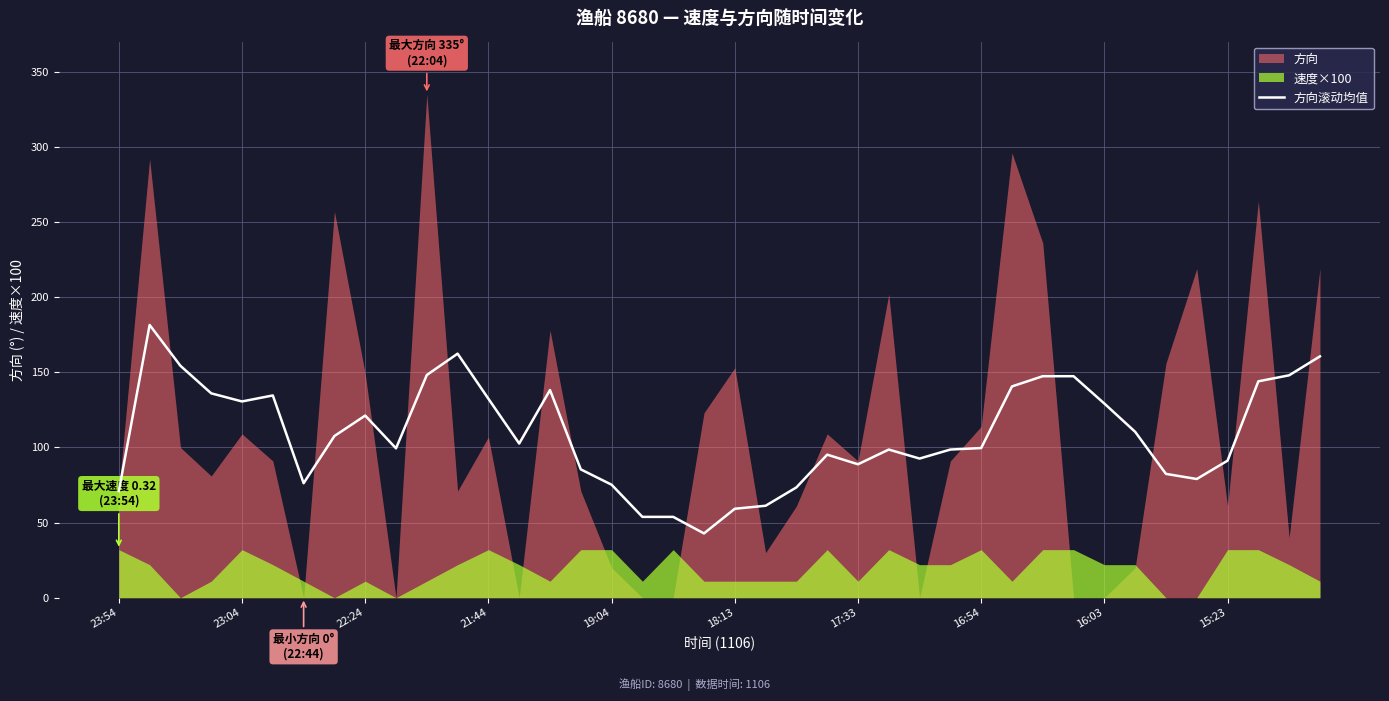

Does the chart have visible grid lines?

Yes